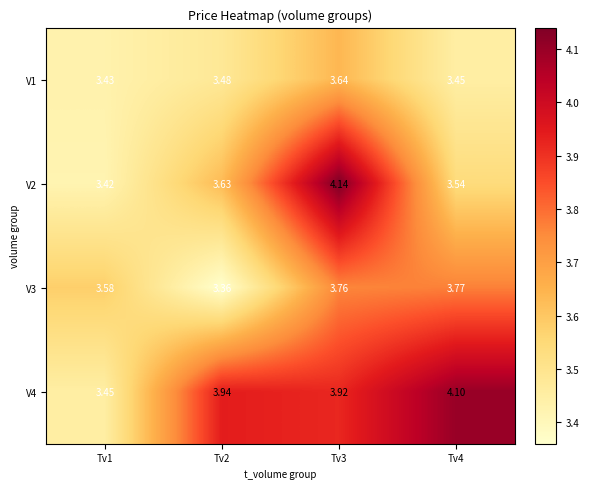

Is the value of V3 at Tv1 greater than the value of V1 at Tv3?

No